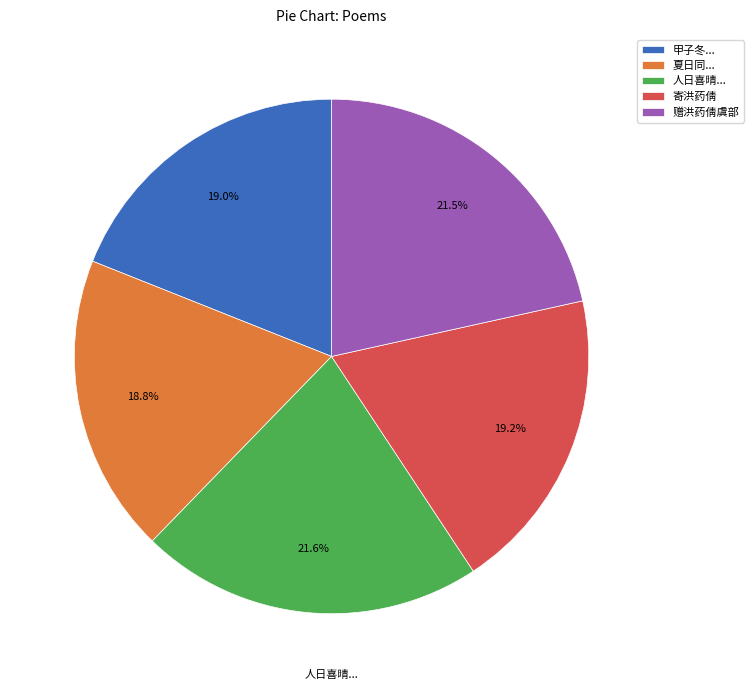

How much of the chart is everything except 寄洪药倩?

80.8%